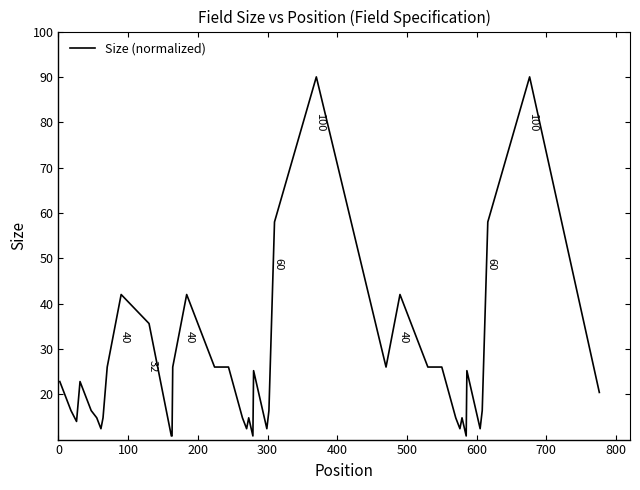

True or false: the data has more than 1 interior local peaks.

True